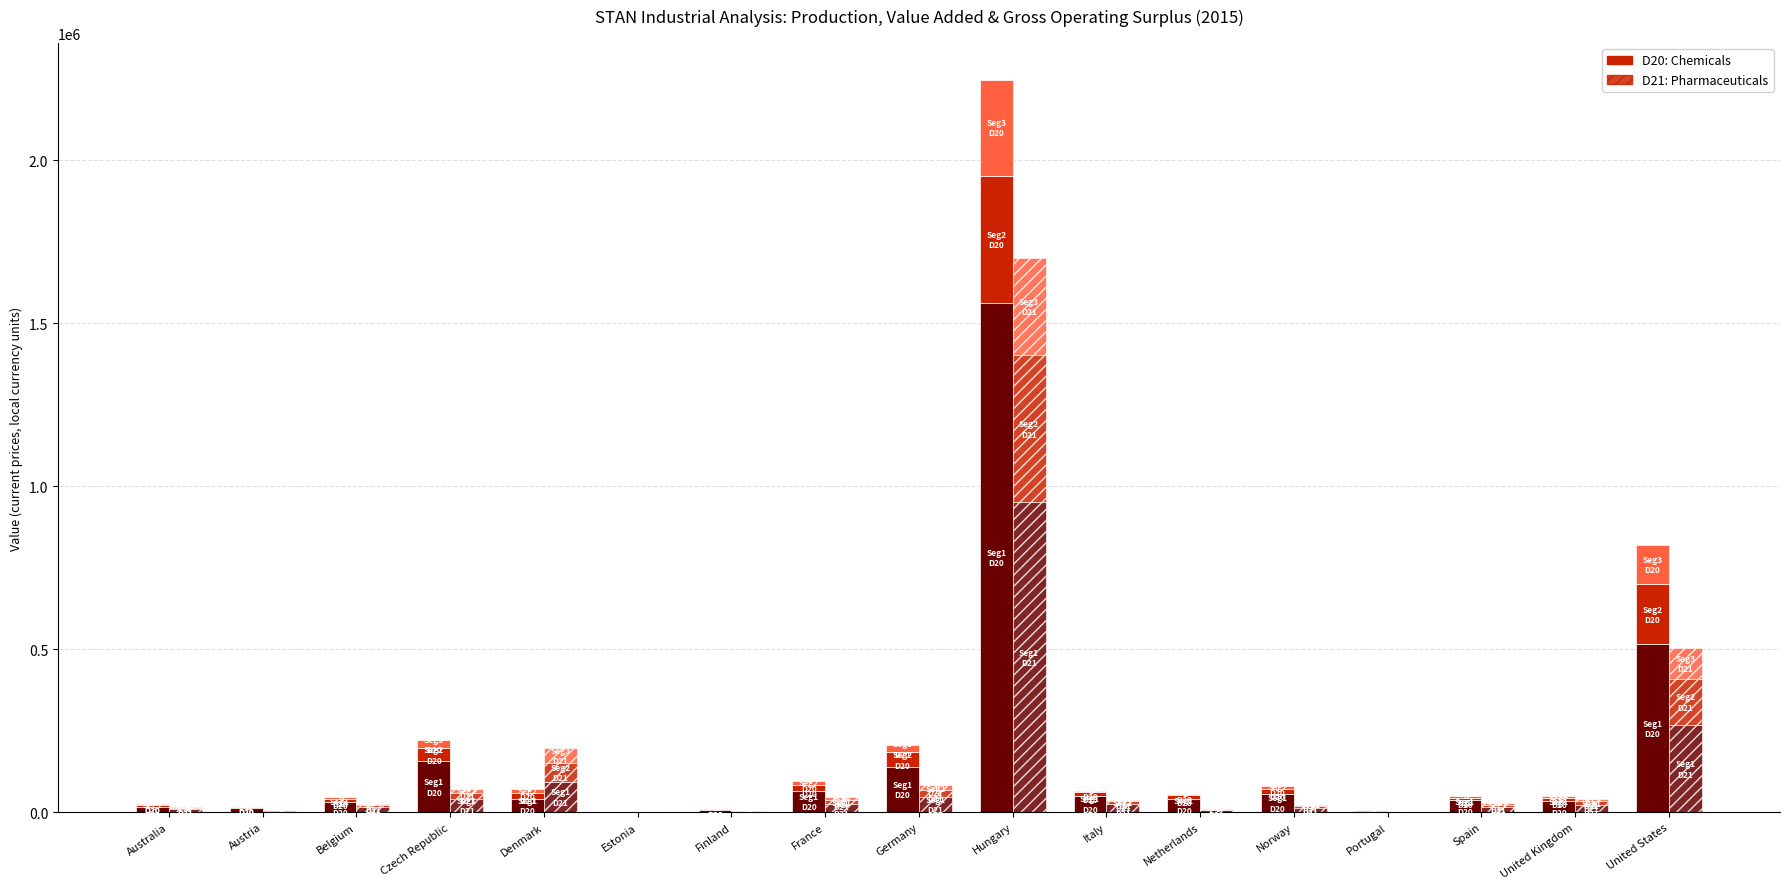

Rank the series at United States from lowest to highest value.

Seg3_D21, Seg3_D20, Seg2_D21, Seg2_D20, Seg1_D21, Seg1_D20